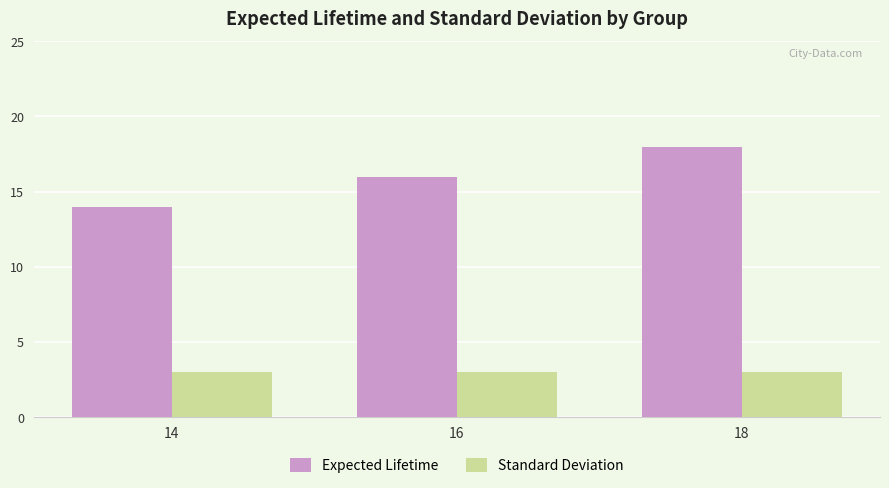

How many data points does each series have?

3